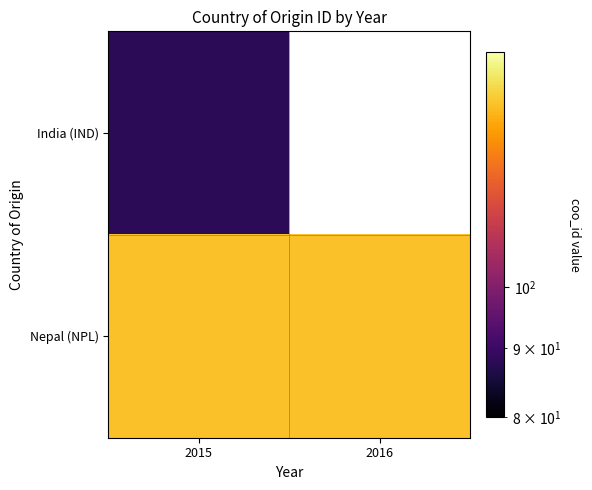

List the series in order of their peak value, highest first.

Nepal (NPL), India (IND)